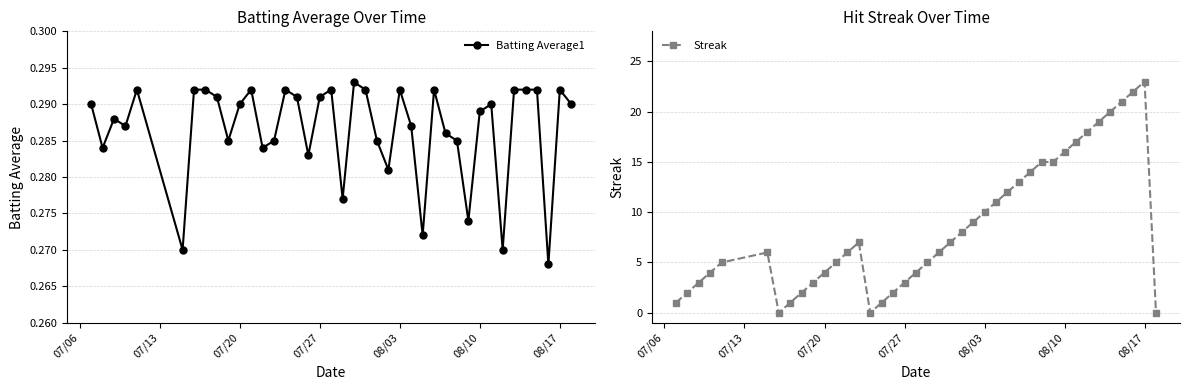

How many data points in Streak are less than 6?

18